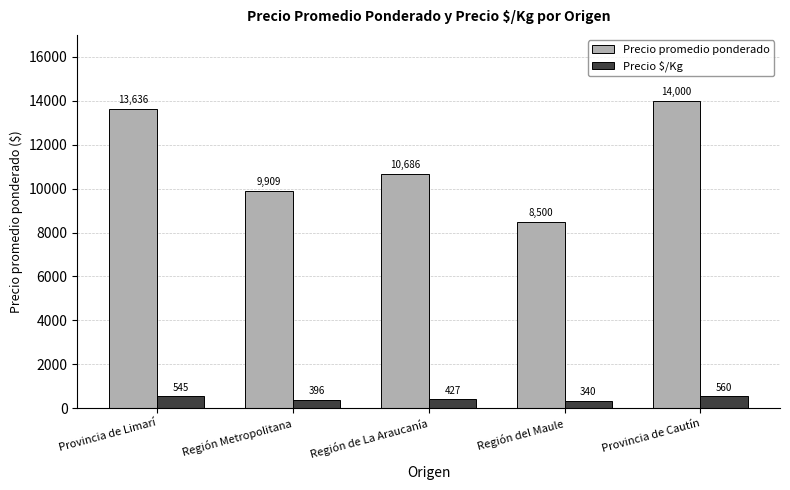

What is the minimum value for Precio $/Kg?

340